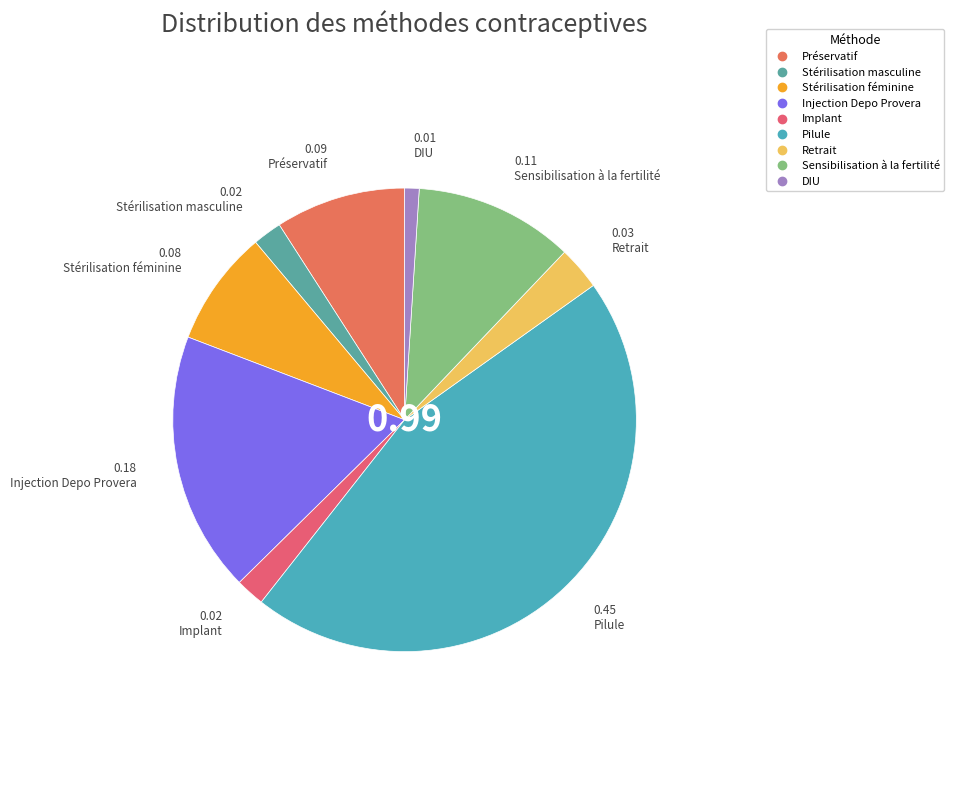

Is there any slice that represents more than half of the pie?

No